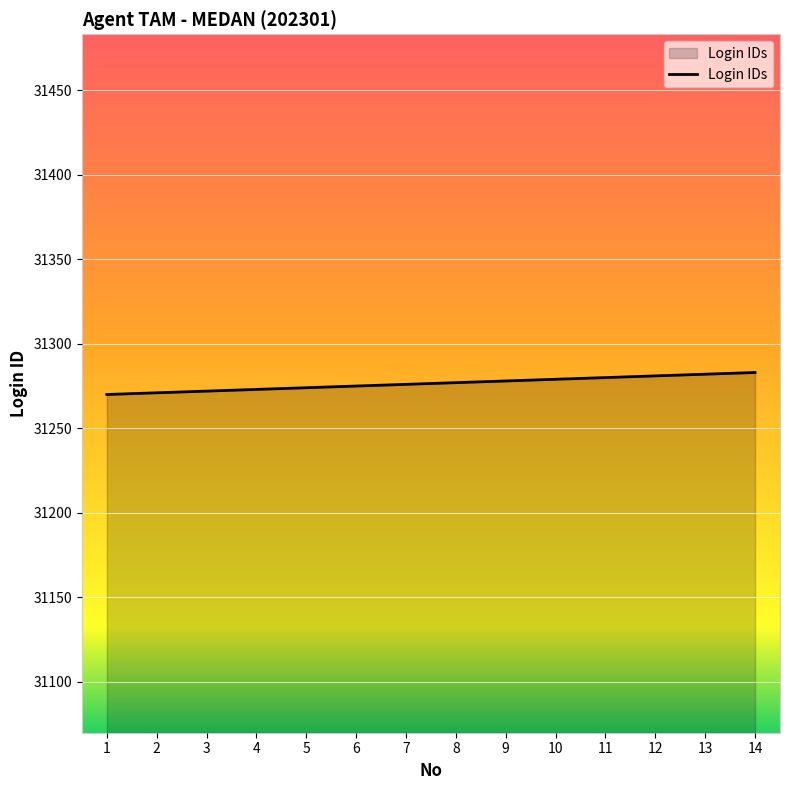

The value at 4 is 13245. True or false?

False